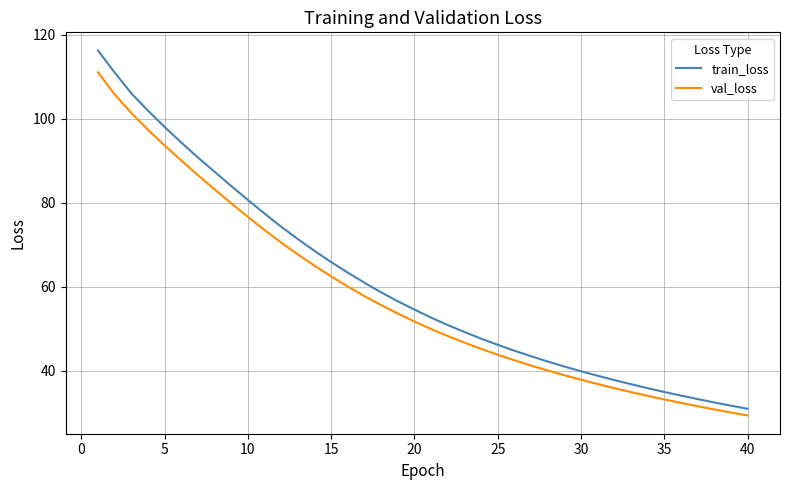

Rank the series by their maximum value, from lowest to highest.

val_loss, train_loss